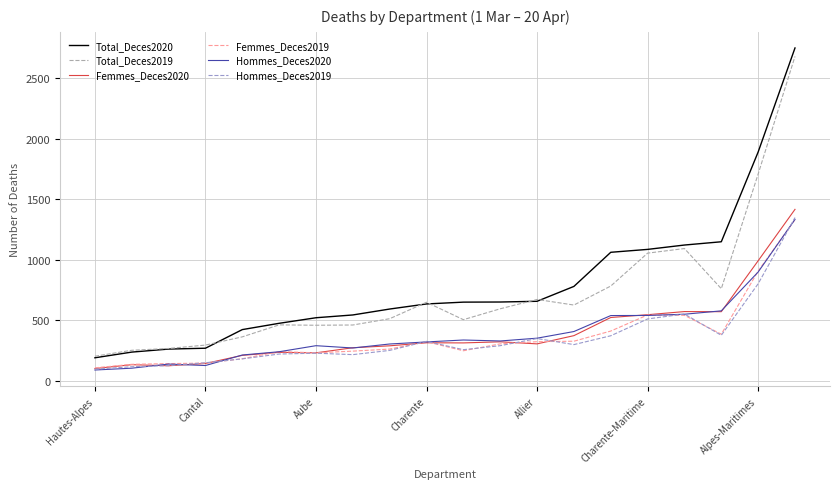

Which series has the largest range (max minus min)?

Total_Deces2020